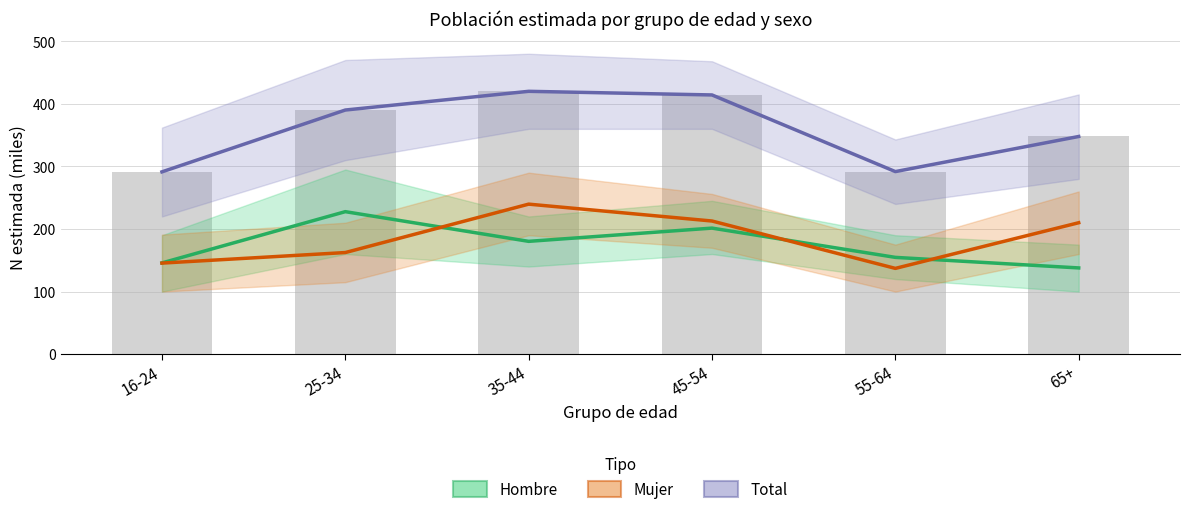

What value does the Hombre series have at 45-54?

201.4